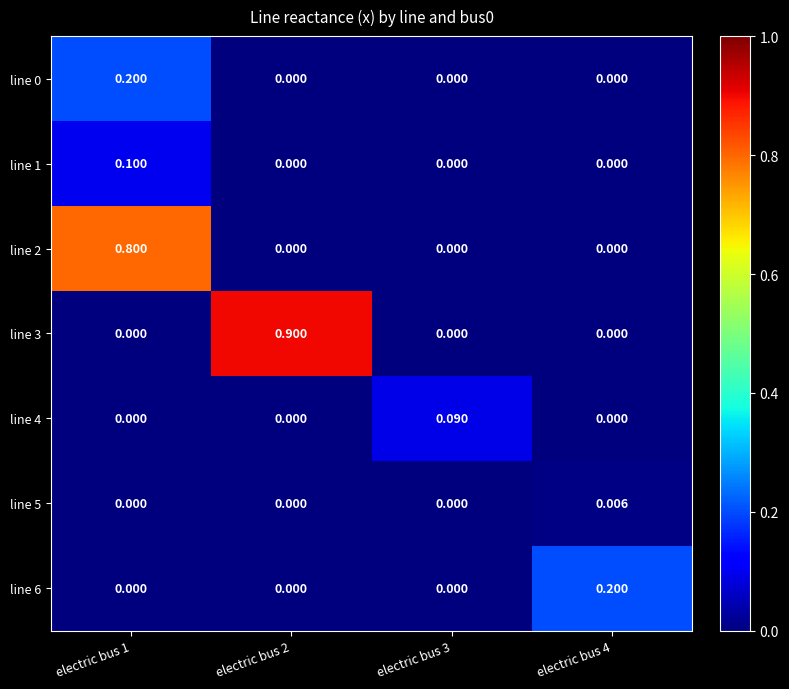

Count the number of categories in the chart.

4